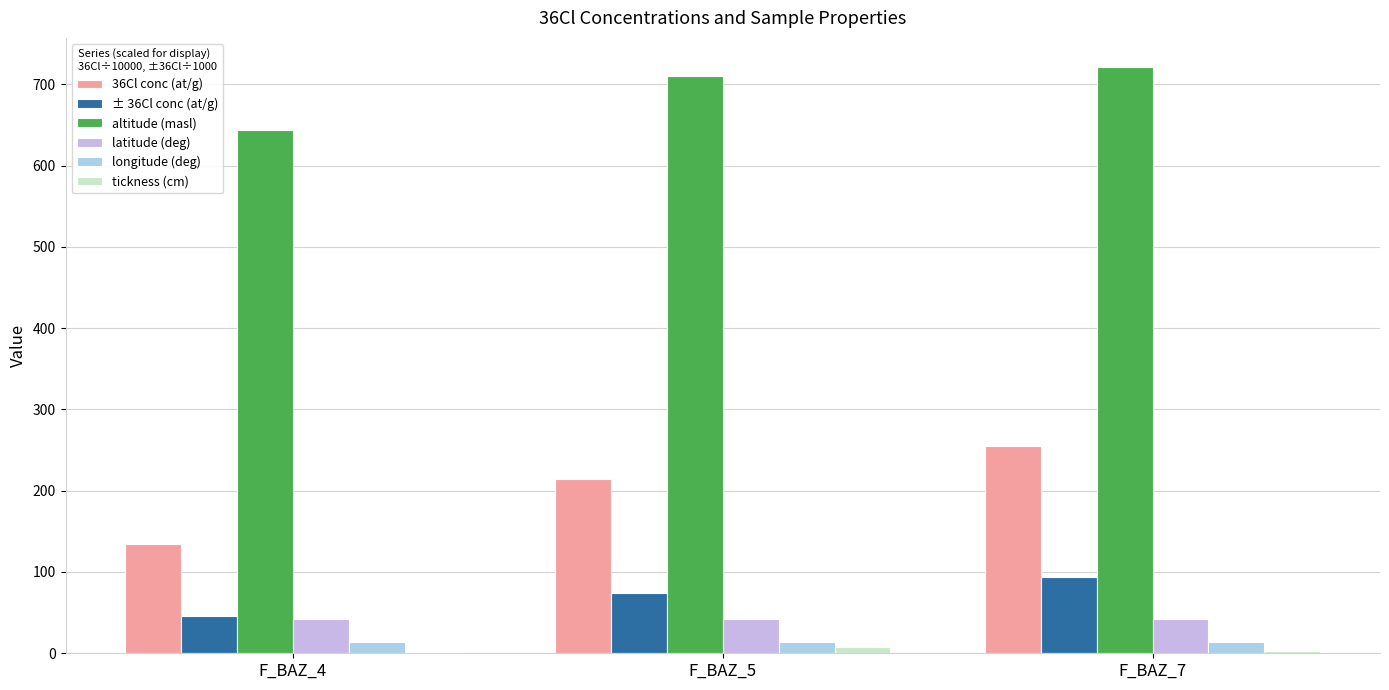

At which category is the sum across all series the highest?

F_BAZ_7